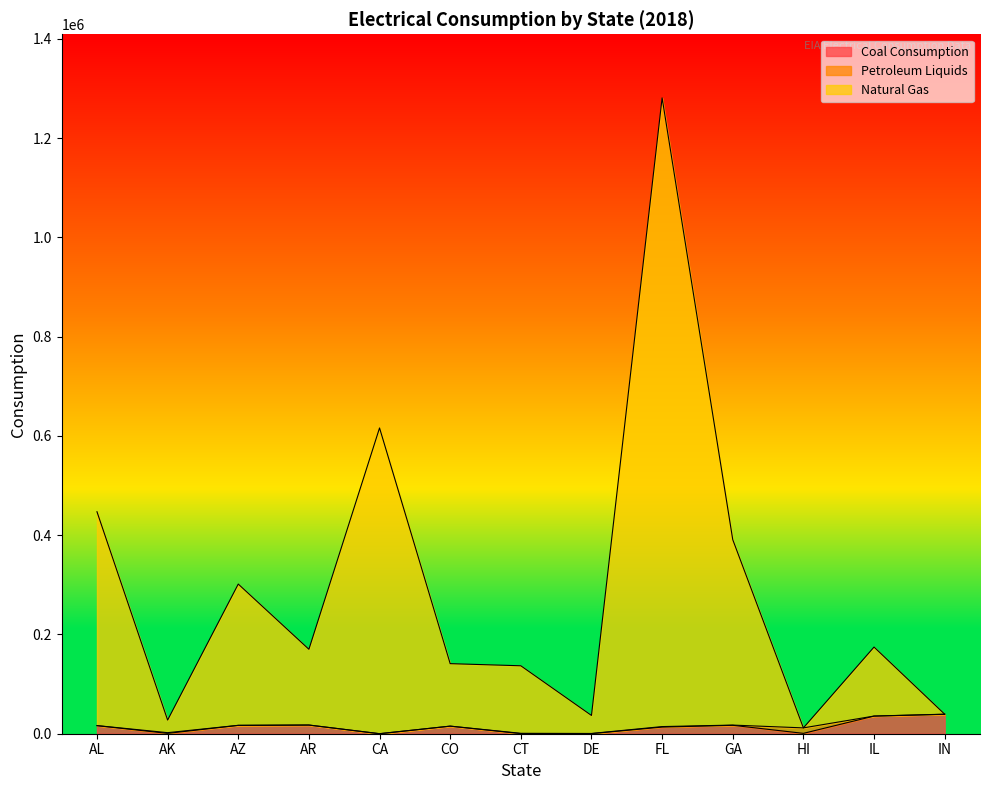

Is the value of Natural Gas at CT greater than the value of Coal Consumption at GA?

Yes